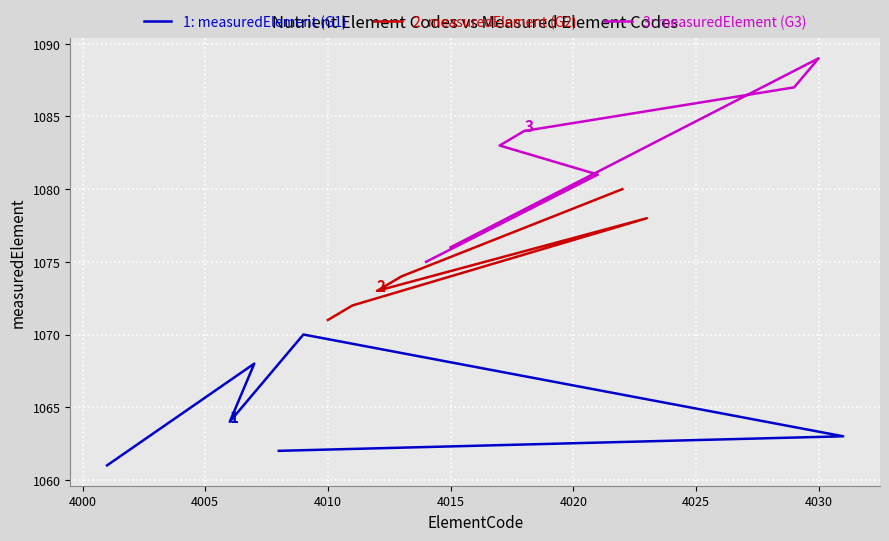

Which has a higher value, 4001 or 4031?

4031